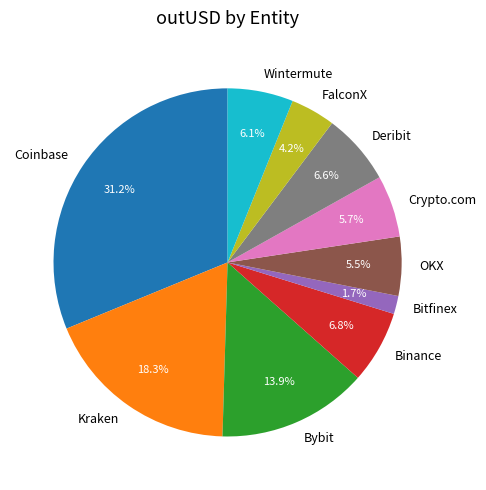

Which slice is the largest?

Coinbase